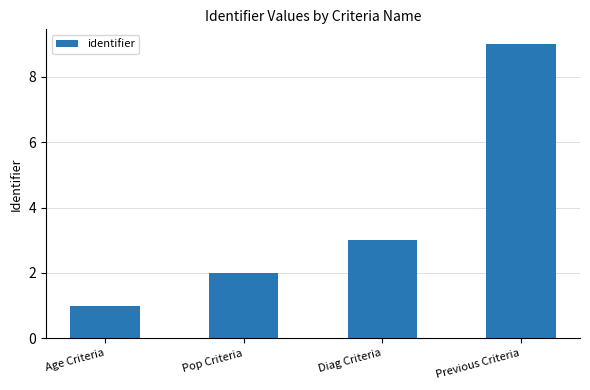

What is the label of the 2nd bar from the right?

Diag Criteria